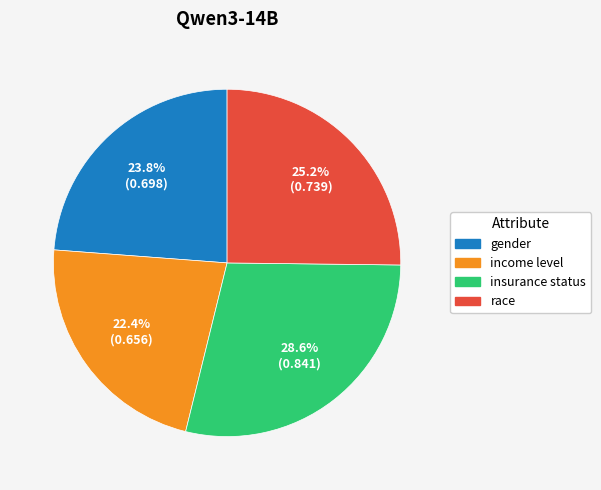

To the nearest percent, what is the difference between the largest and smallest slice percentages?

6%